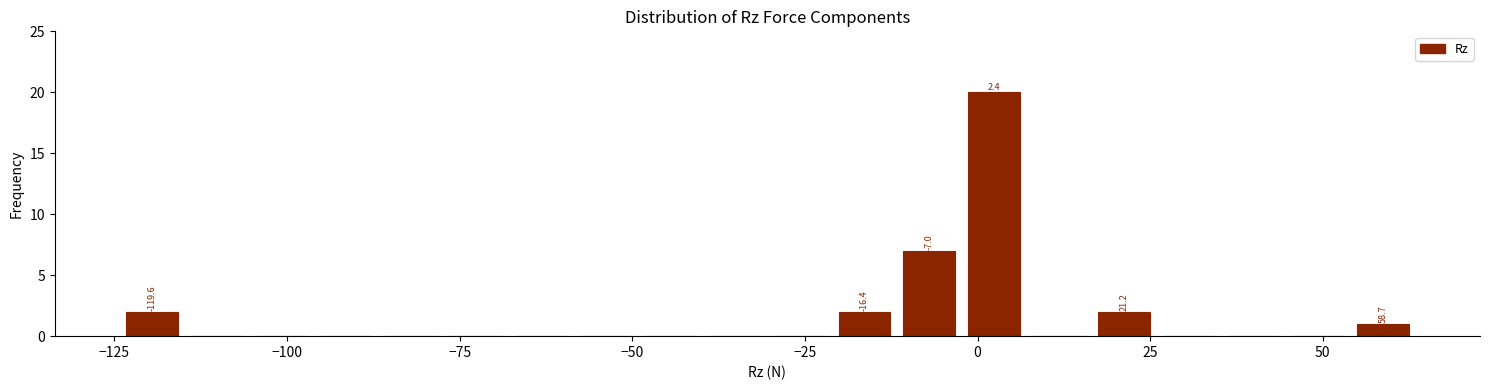

Read against the x-axis, roughly where is the centre of the tallest bar?

0